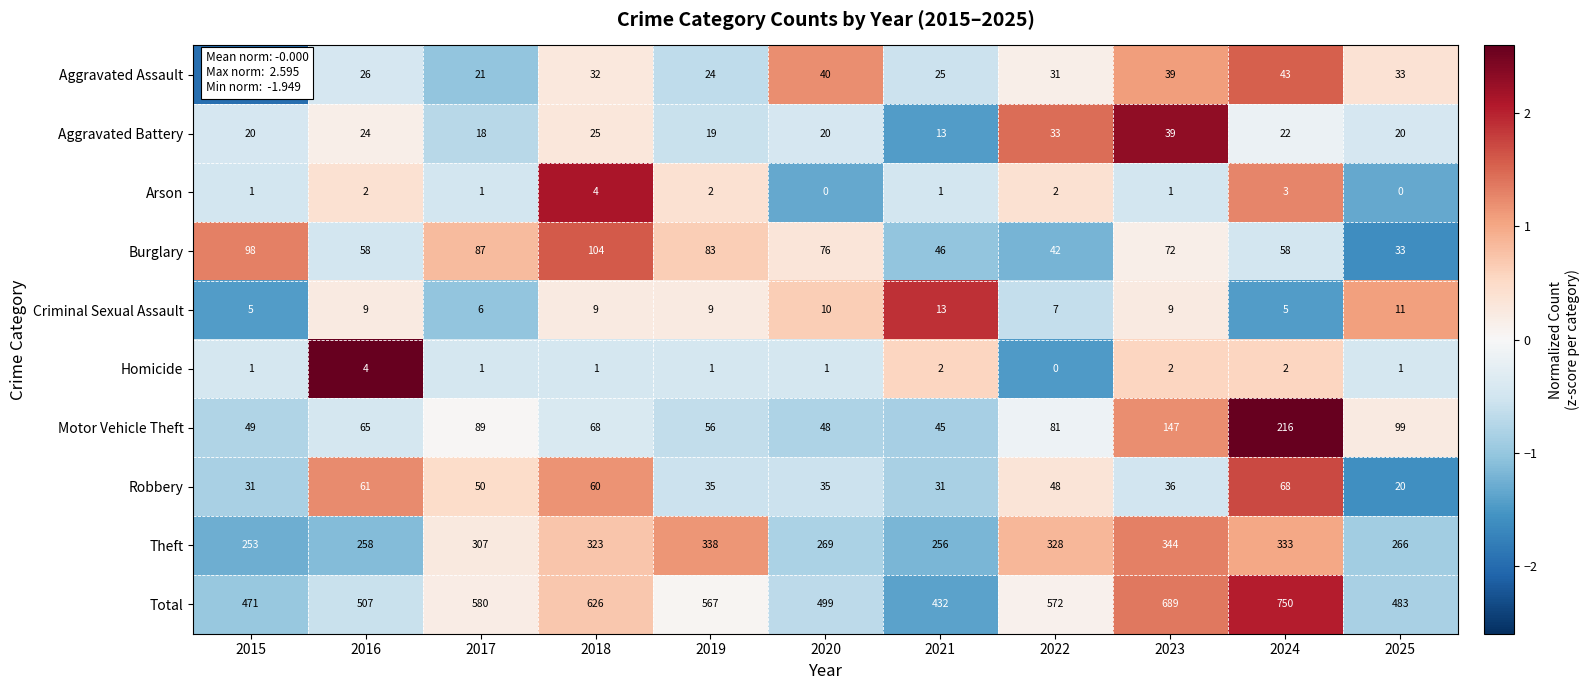

What is the difference between the highest and lowest values at 2025?

483